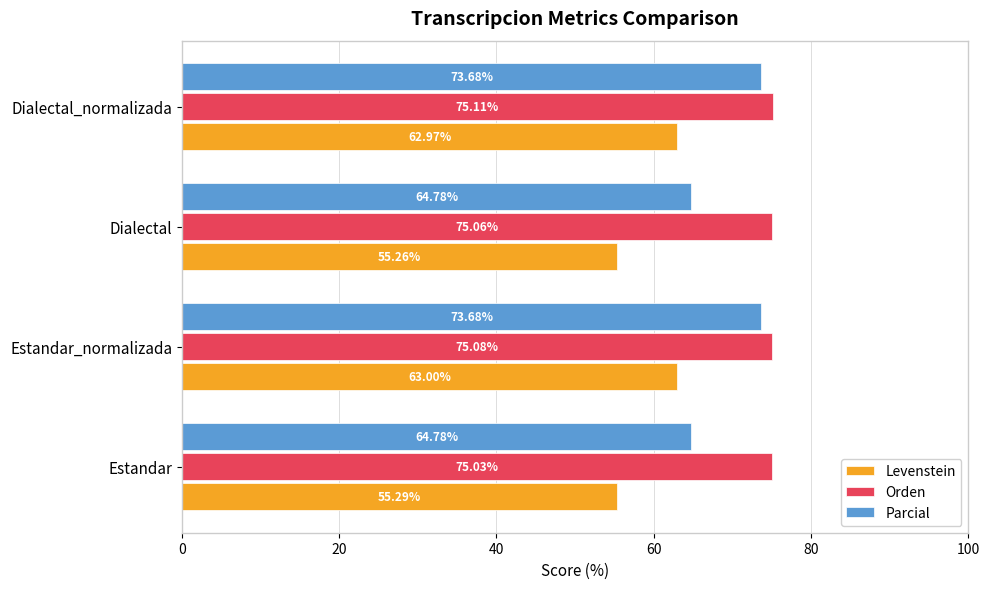

How many values in the Levenstein series are below 62?

2